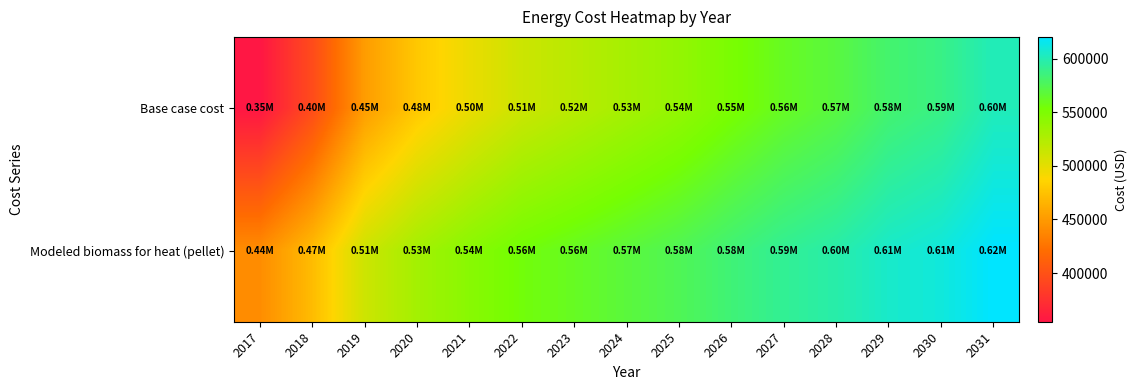

At how many categories does at least one series exceed 440582?

15